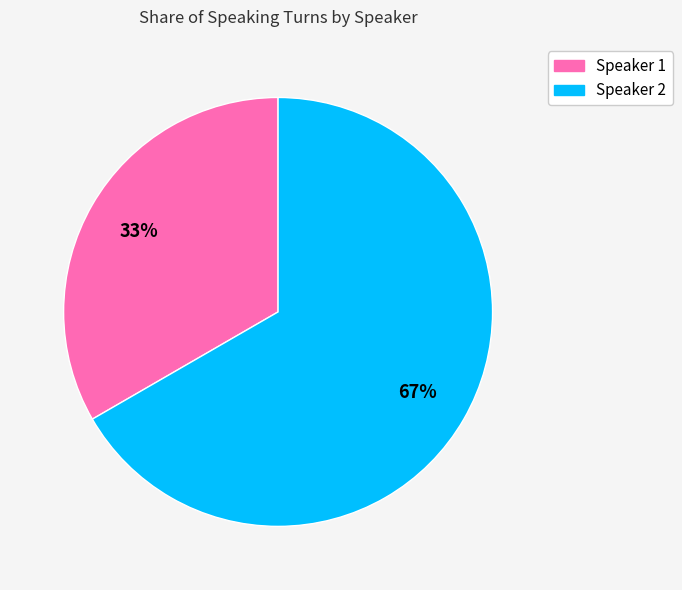

Is the sum of Speaker 2 and Speaker 1 greater than half?

Yes